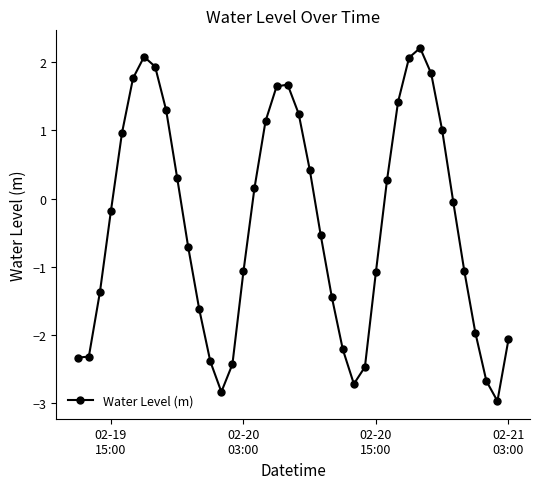

What is the maximum value shown in the chart?

2.2